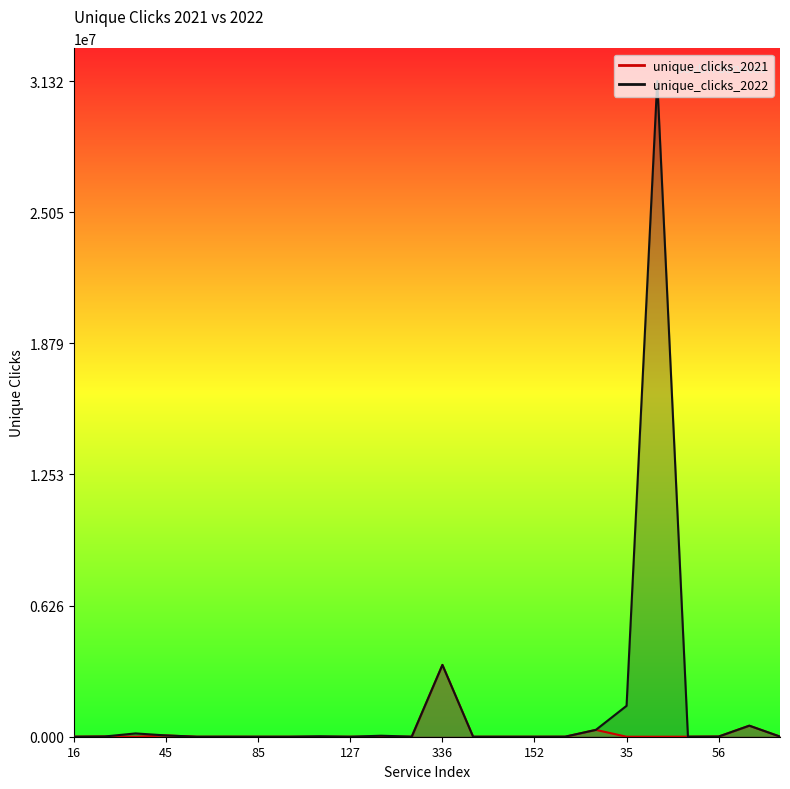

What is the sum of all unique_clicks_2022 values?

37404896